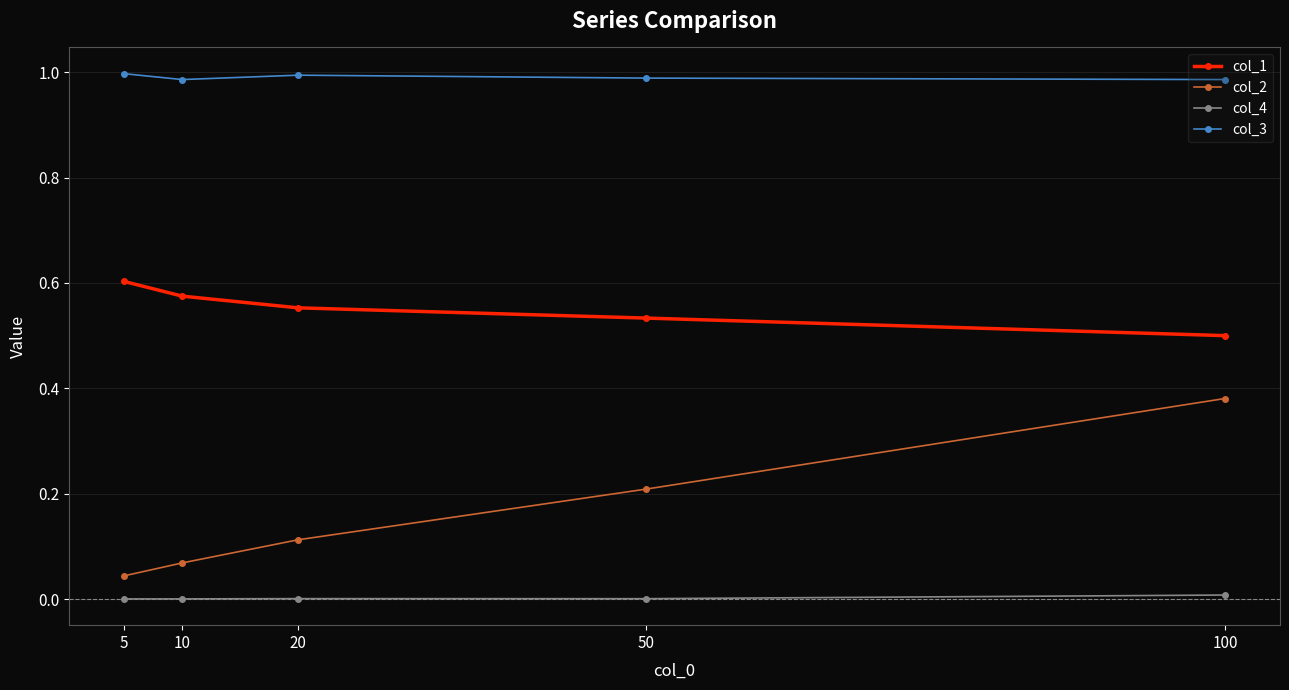

Is the value of col_1 at 50 greater than the value of col_4 at 5?

Yes